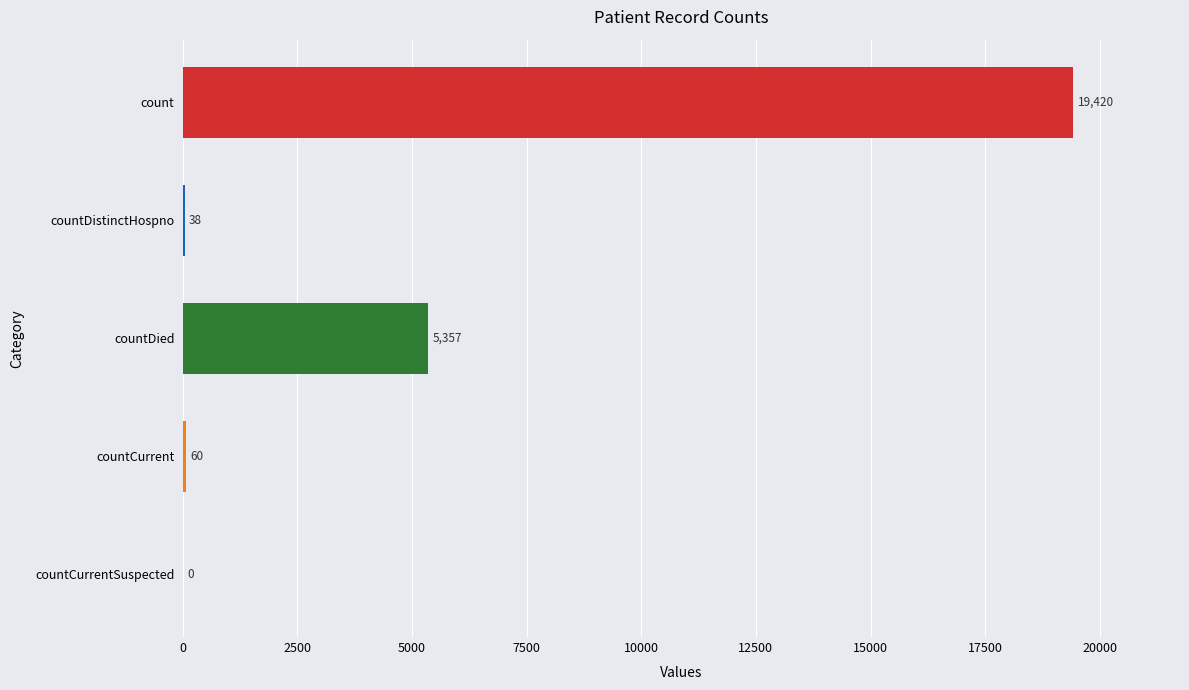

How many data points does each series have?

5